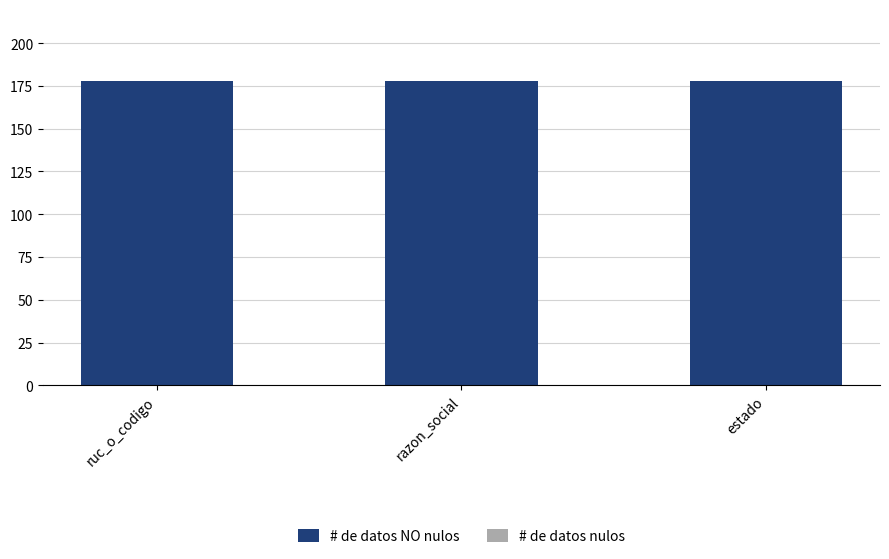

List the series in order of their peak value, lowest first.

# de datos nulos, # de datos NO nulos